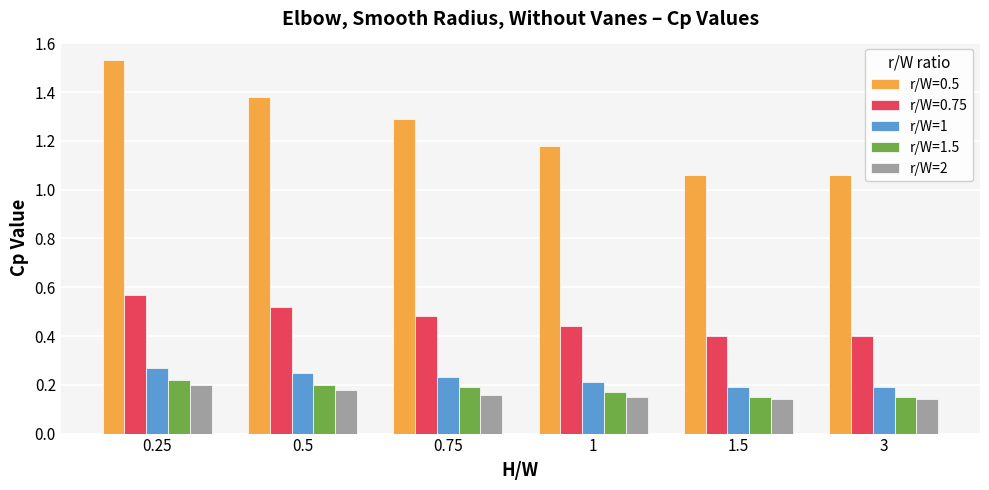

What is the sum of the r/W=0.5 values at 1 and 0.25?

2.7